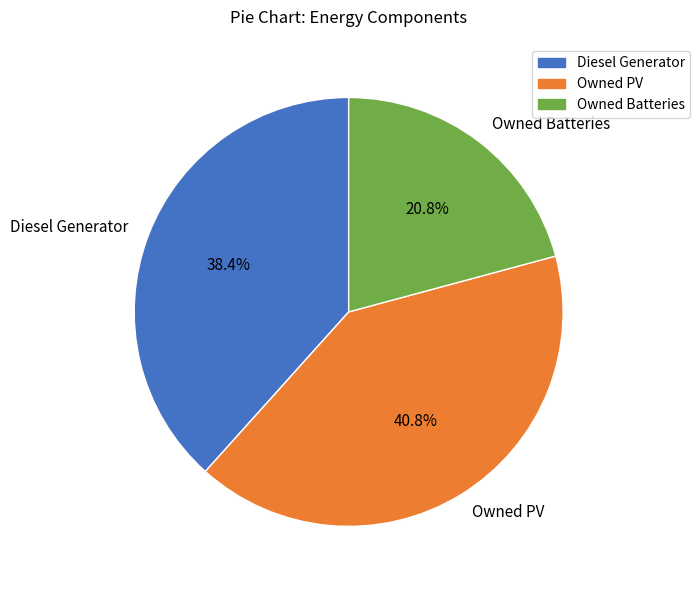

Which has a higher value, Diesel Generator or Owned PV?

Owned PV